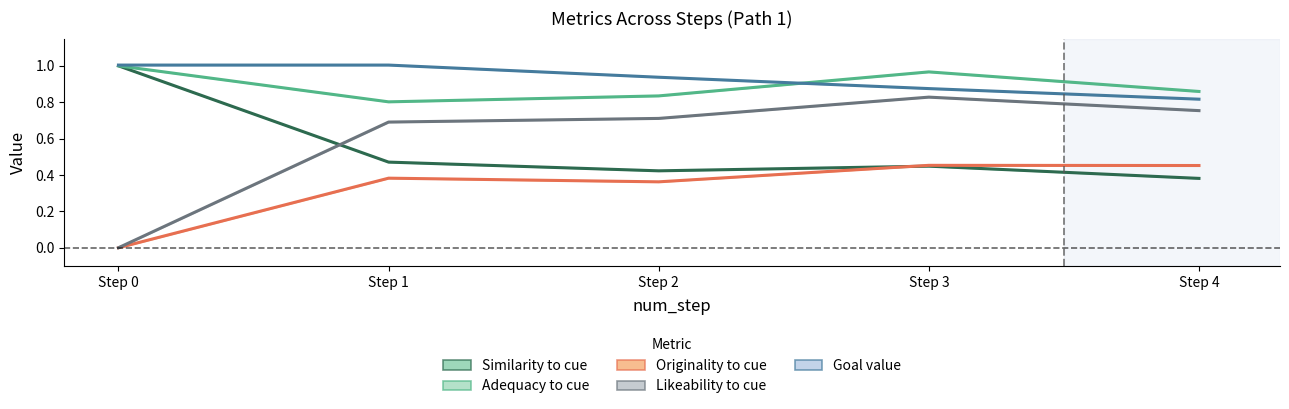

Which series has the largest total across all categories?

goal_value